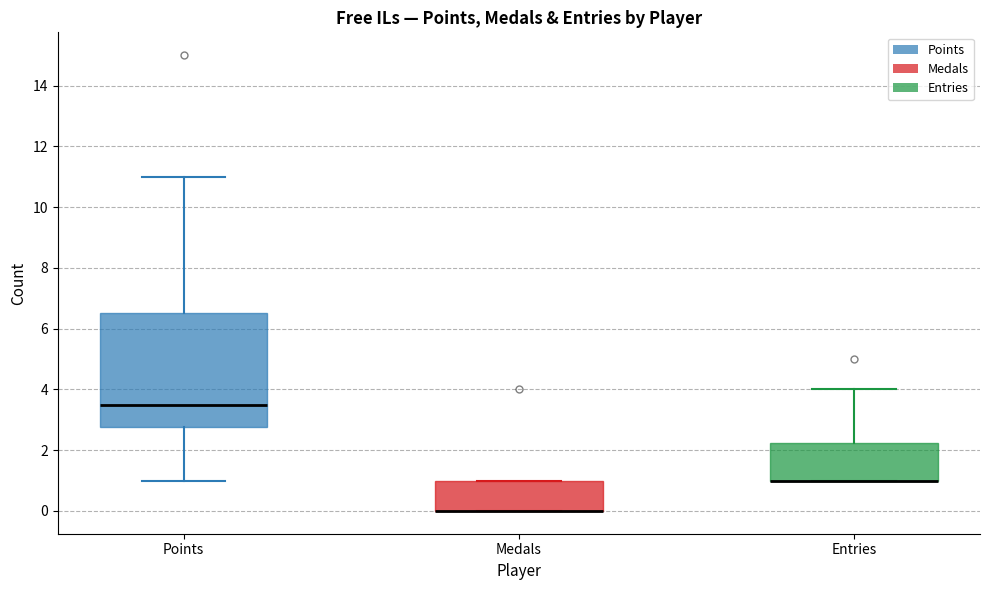

Which box is the tallest, from its lower edge to its upper edge?

Points